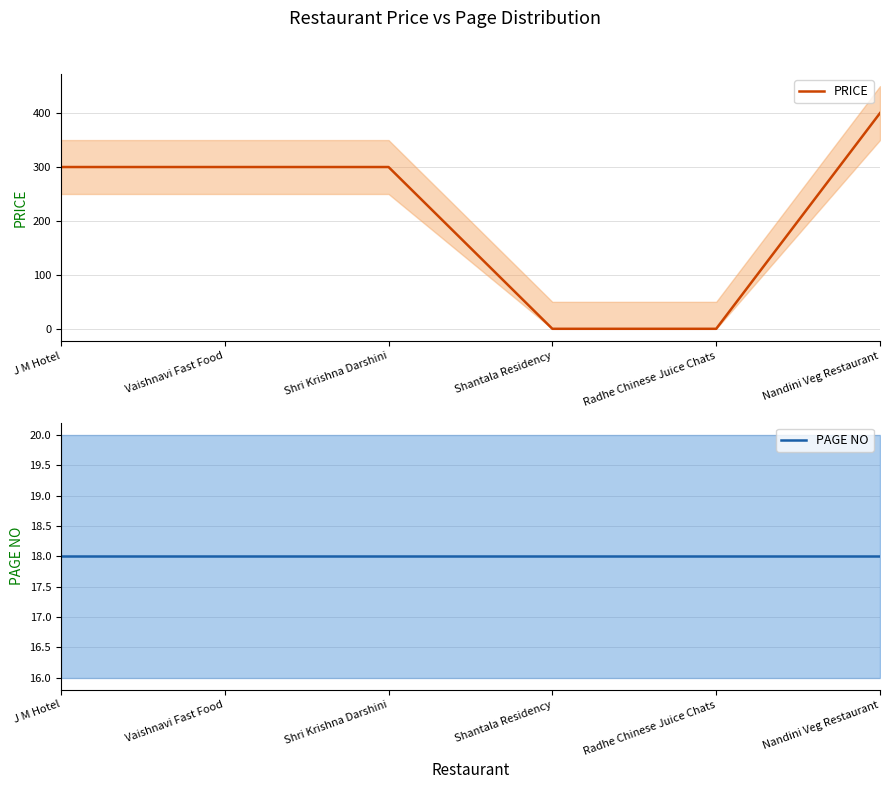

List the series in order of their overall mean, highest first.

PRICE, PAGE NO